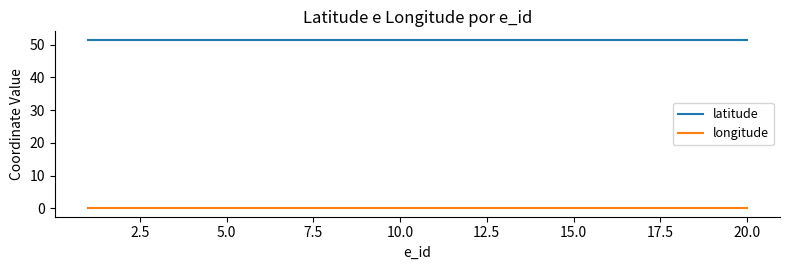

Which series has the largest total across all categories?

latitude